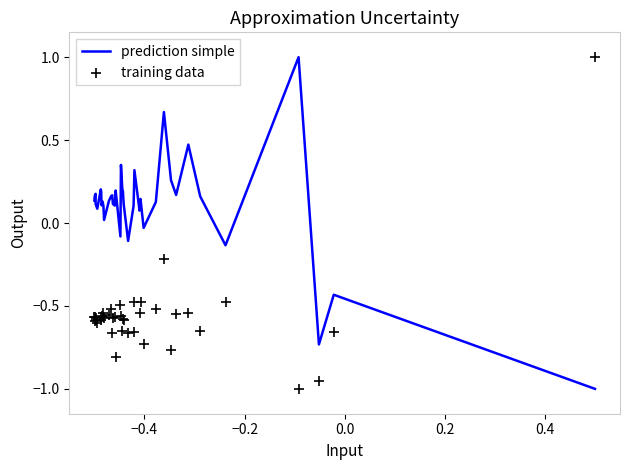

What are all the series names shown in the legend?

prediction simple, training data